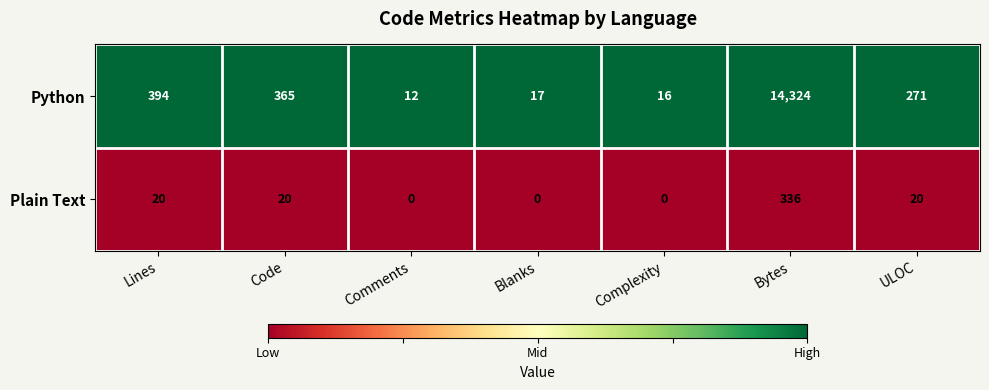

Reading left to right, what are all the values shown in this chart?

Python: 394	365	12	17	16	14324	271
Plain Text: 20	20	0	0	0	336	20